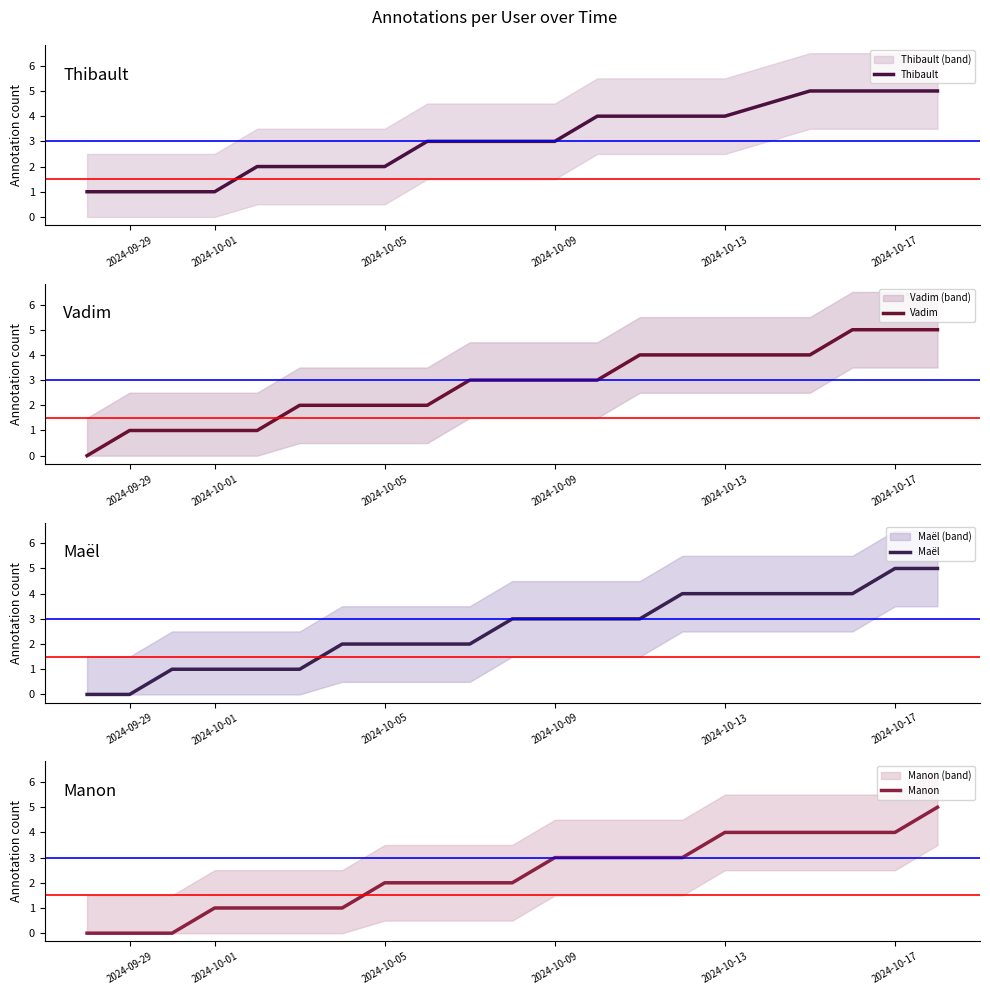

The value of Thibault at 2024-10-09 is 5. True or false?

False